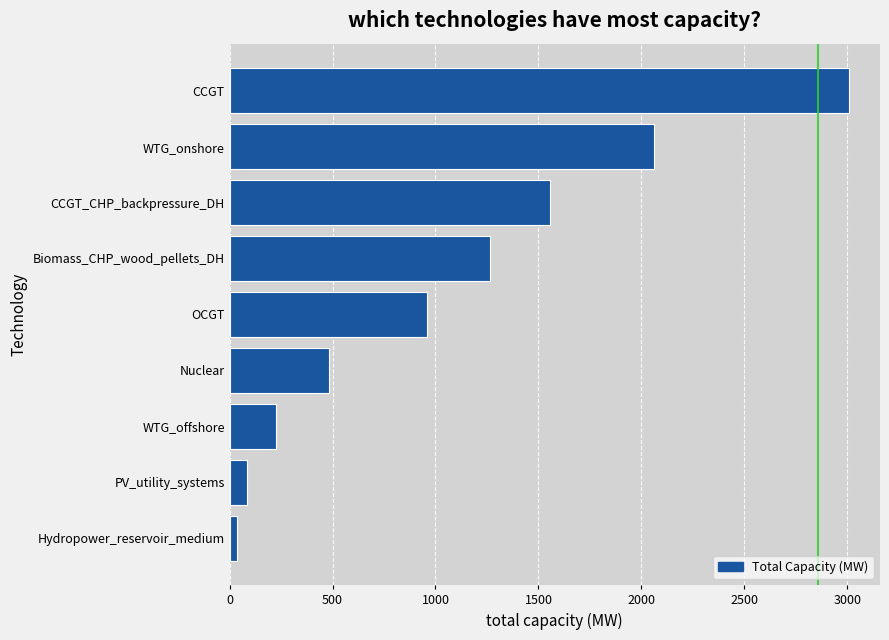

Are the bars grouped side by side (vs. stacked)?

No